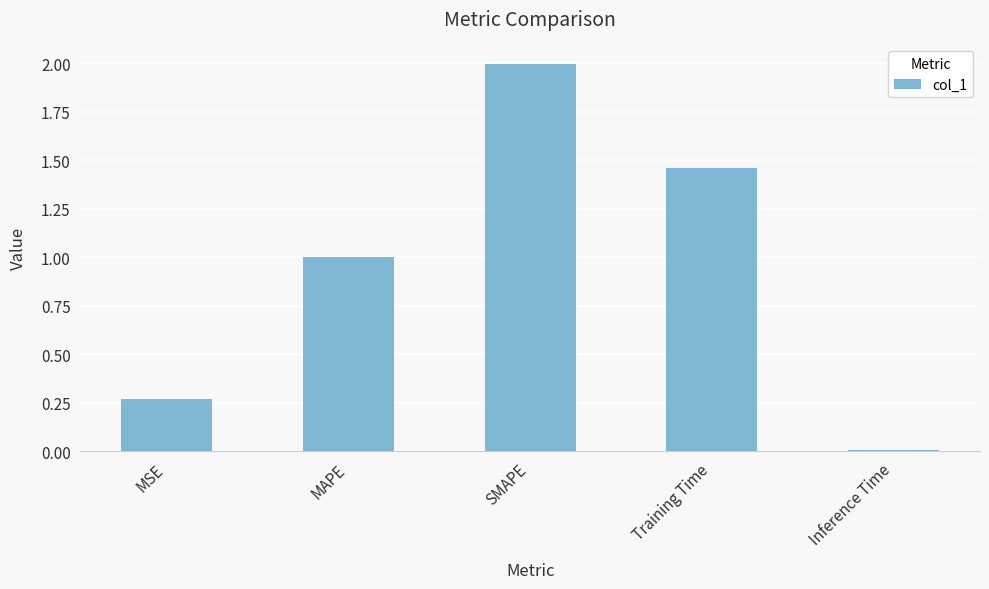

True or false: the data shows 0.2 at MSE.

False